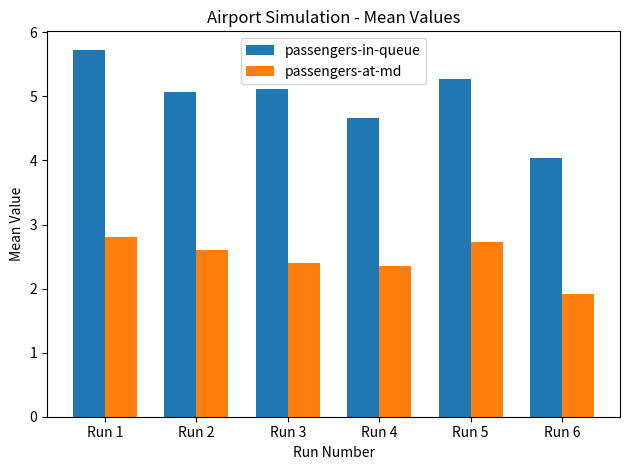

Which series has the largest total across all categories?

passengers-in-queue